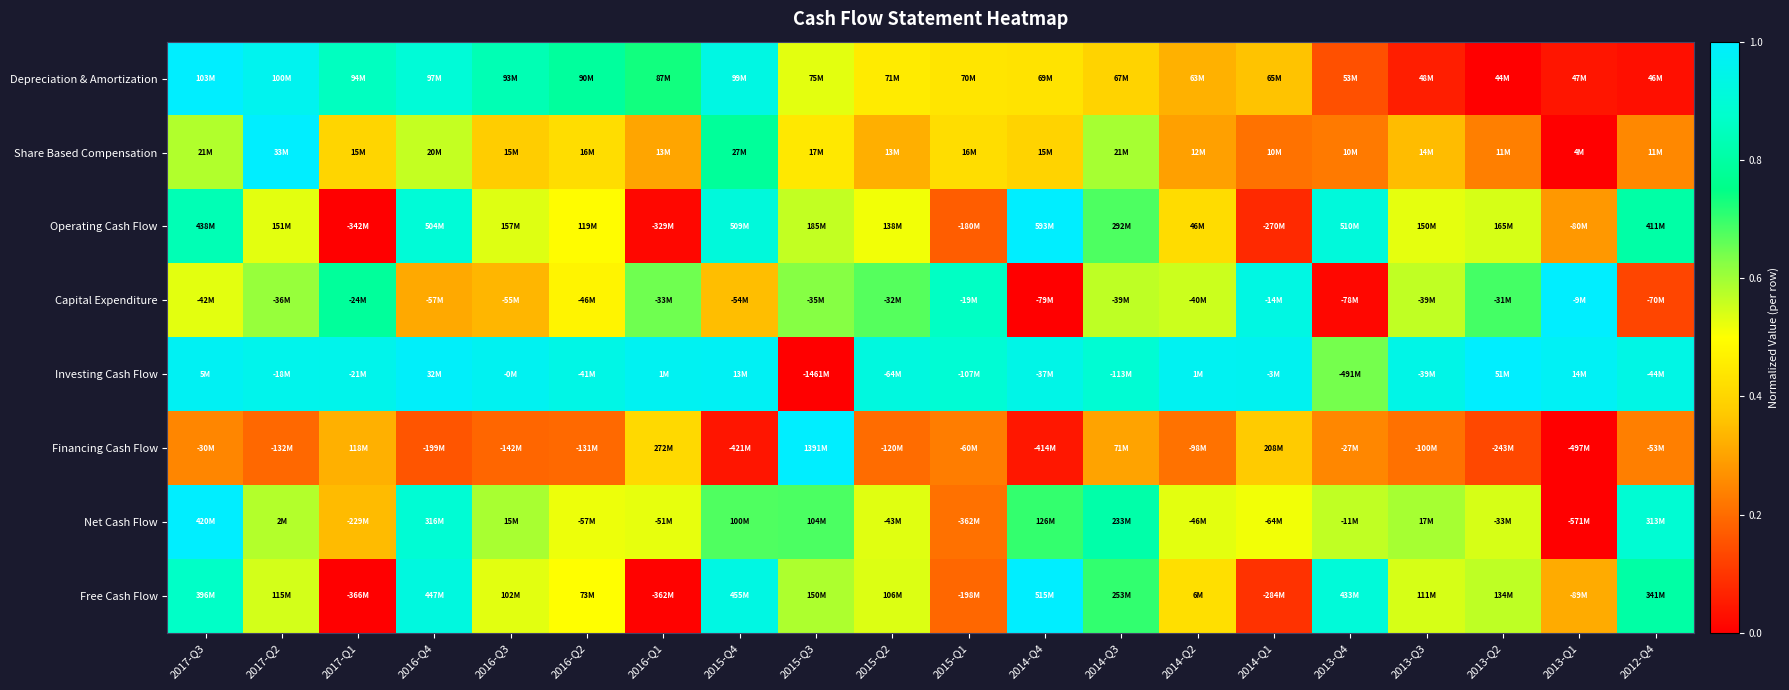

Reading left to right, what are all the values shown in this chart?

Depreciation & Amortization: 2017-Q3=1.0	2017-Q2=1.0	2017-Q1=0.9	2016-Q4=0.9	2016-Q3=0.8	2016-Q2=0.8	2016-Q1=0.7	2015-Q4=0.9	2015-Q3=0.5	2015-Q2=0.5	2015-Q1=0.4	2014-Q4=0.4	2014-Q3=0.4	2014-Q2=0.3	2014-Q1=0.4	2013-Q4=0.2	2013-Q3=0.1	2013-Q2=0.0	2013-Q1=0.0	2012-Q4=0.0
Share Based Compensation: 2017-Q3=0.6	2017-Q2=1.0	2017-Q1=0.4	2016-Q4=0.6	2016-Q3=0.4	2016-Q2=0.4	2016-Q1=0.3	2015-Q4=0.8	2015-Q3=0.4	2015-Q2=0.3	2015-Q1=0.4	2014-Q4=0.4	2014-Q3=0.6	2014-Q2=0.3	2014-Q1=0.2	2013-Q4=0.2	2013-Q3=0.3	2013-Q2=0.2	2013-Q1=0.0	2012-Q4=0.3
Operating Cash Flow: 2017-Q3=0.8	2017-Q2=0.5	2017-Q1=0.0	2016-Q4=0.9	2016-Q3=0.5	2016-Q2=0.5	2016-Q1=0.0	2015-Q4=0.9	2015-Q3=0.6	2015-Q2=0.5	2015-Q1=0.2	2014-Q4=1.0	2014-Q3=0.7	2014-Q2=0.4	2014-Q1=0.1	2013-Q4=0.9	2013-Q3=0.5	2013-Q2=0.5	2013-Q1=0.3	2012-Q4=0.8
Capital Expenditure: 2017-Q3=0.5	2017-Q2=0.6	2017-Q1=0.8	2016-Q4=0.3	2016-Q3=0.3	2016-Q2=0.5	2016-Q1=0.6	2015-Q4=0.4	2015-Q3=0.6	2015-Q2=0.7	2015-Q1=0.9	2014-Q4=0.0	2014-Q3=0.6	2014-Q2=0.6	2014-Q1=0.9	2013-Q4=0.0	2013-Q3=0.6	2013-Q2=0.7	2013-Q1=1.0	2012-Q4=0.1
Investing Cash Flow: 2017-Q3=1.0	2017-Q2=1.0	2017-Q1=1.0	2016-Q4=1.0	2016-Q3=1.0	2016-Q2=0.9	2016-Q1=1.0	2015-Q4=1.0	2015-Q3=0.0	2015-Q2=0.9	2015-Q1=0.9	2014-Q4=0.9	2014-Q3=0.9	2014-Q2=1.0	2014-Q1=1.0	2013-Q4=0.6	2013-Q3=0.9	2013-Q2=1.0	2013-Q1=1.0	2012-Q4=0.9
Financing Cash Flow: 2017-Q3=0.2	2017-Q2=0.2	2017-Q1=0.3	2016-Q4=0.2	2016-Q3=0.2	2016-Q2=0.2	2016-Q1=0.4	2015-Q4=0.0	2015-Q3=1.0	2015-Q2=0.2	2015-Q1=0.2	2014-Q4=0.0	2014-Q3=0.3	2014-Q2=0.2	2014-Q1=0.4	2013-Q4=0.2	2013-Q3=0.2	2013-Q2=0.1	2013-Q1=0.0	2012-Q4=0.2
Net Cash Flow: 2017-Q3=1.0	2017-Q2=0.6	2017-Q1=0.3	2016-Q4=0.9	2016-Q3=0.6	2016-Q2=0.5	2016-Q1=0.5	2015-Q4=0.7	2015-Q3=0.7	2015-Q2=0.5	2015-Q1=0.2	2014-Q4=0.7	2014-Q3=0.8	2014-Q2=0.5	2014-Q1=0.5	2013-Q4=0.6	2013-Q3=0.6	2013-Q2=0.5	2013-Q1=0.0	2012-Q4=0.9
Free Cash Flow: 2017-Q3=0.9	2017-Q2=0.5	2017-Q1=0.0	2016-Q4=0.9	2016-Q3=0.5	2016-Q2=0.5	2016-Q1=0.0	2015-Q4=0.9	2015-Q3=0.6	2015-Q2=0.5	2015-Q1=0.2	2014-Q4=1.0	2014-Q3=0.7	2014-Q2=0.4	2014-Q1=0.1	2013-Q4=0.9	2013-Q3=0.5	2013-Q2=0.6	2013-Q1=0.3	2012-Q4=0.8